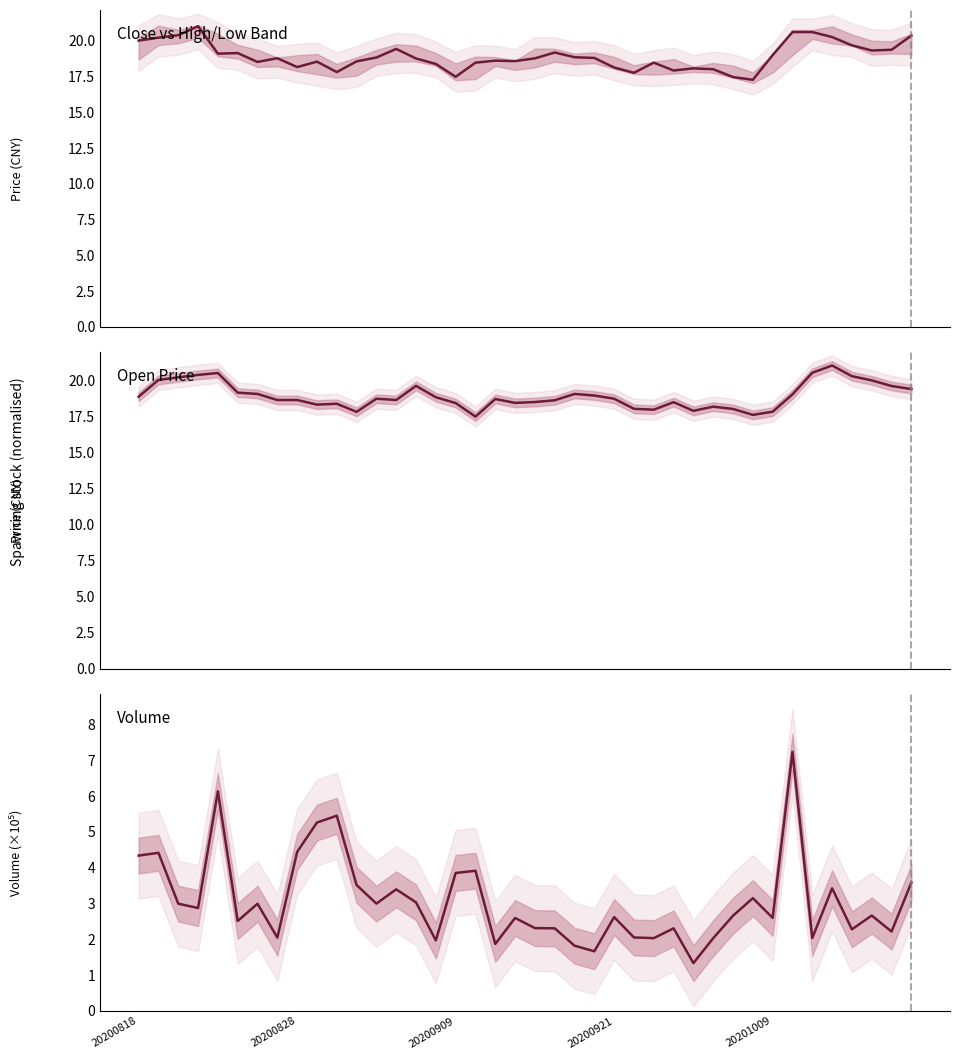

Between 32 and 25, which is larger?

32